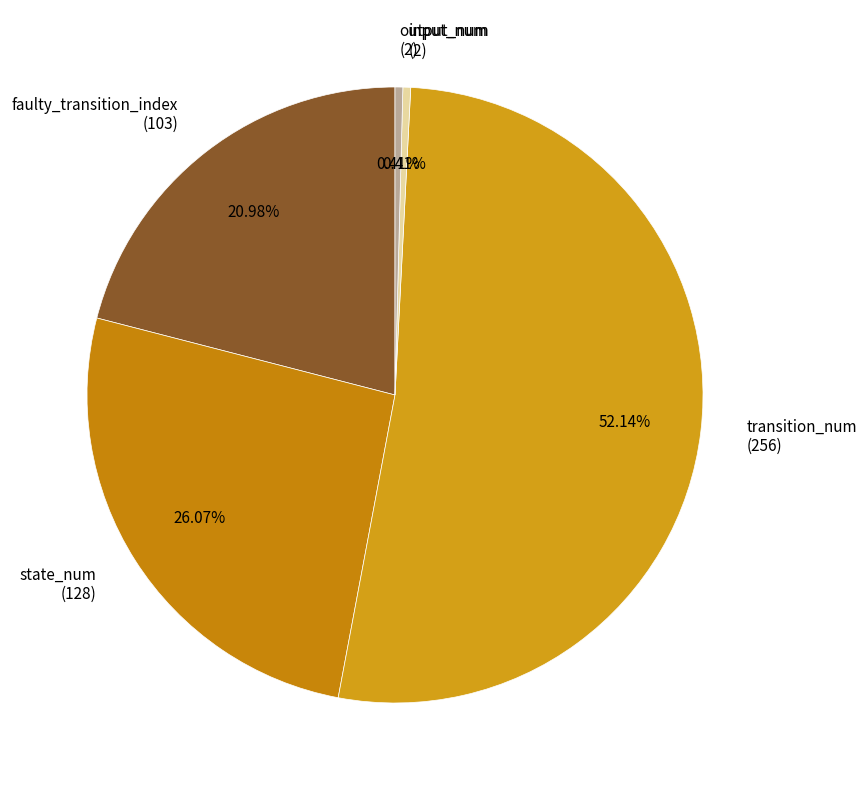

What is the largest slice in the pie chart?

transition_num